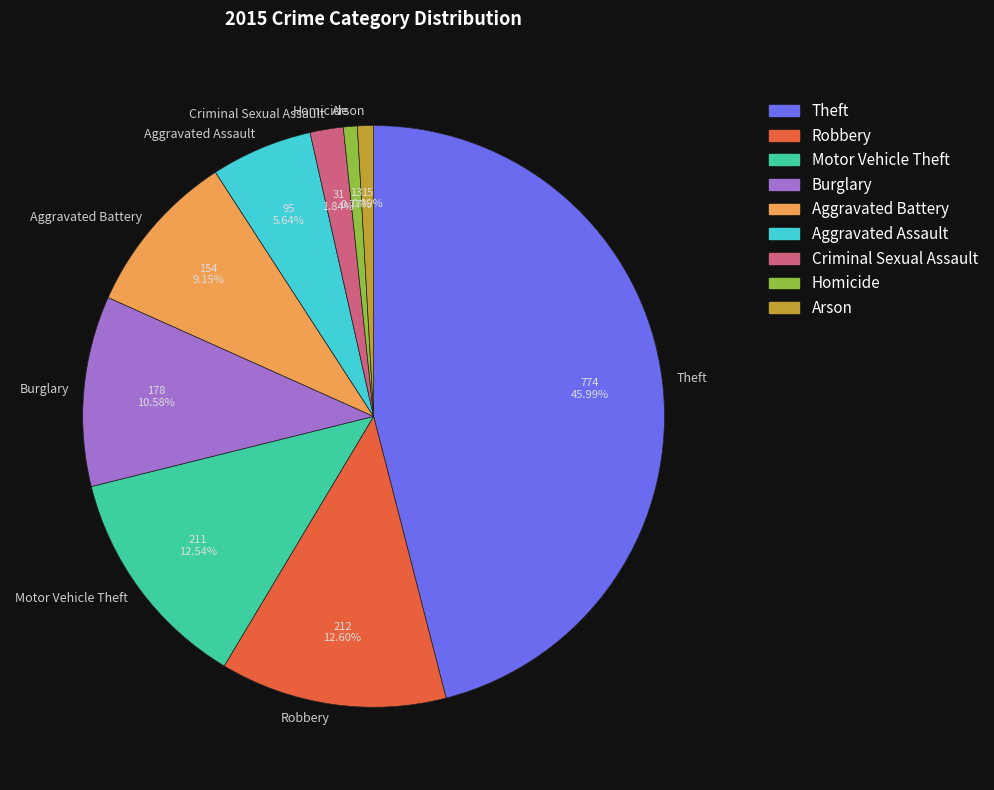

To the nearest percent, what portion does Arson represent?

1%